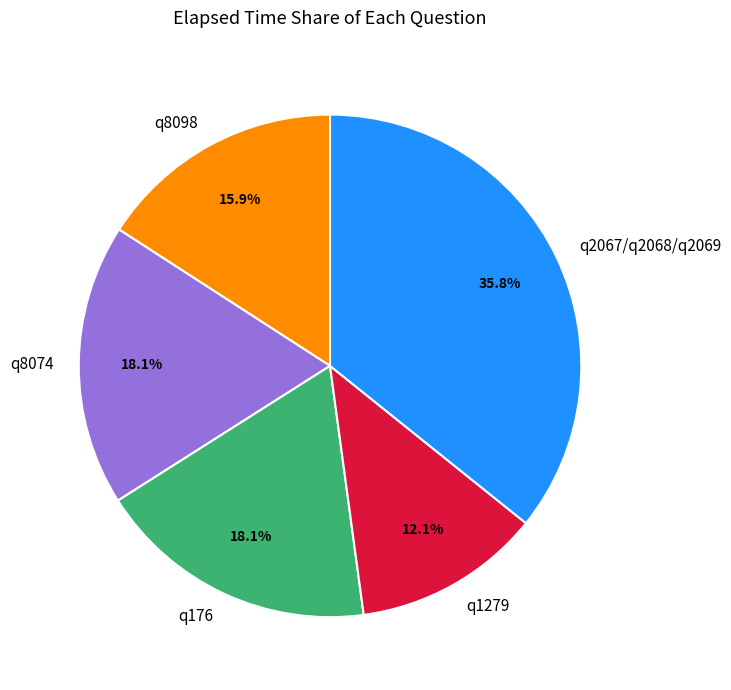

How much of the chart is everything except q176?

81.9%